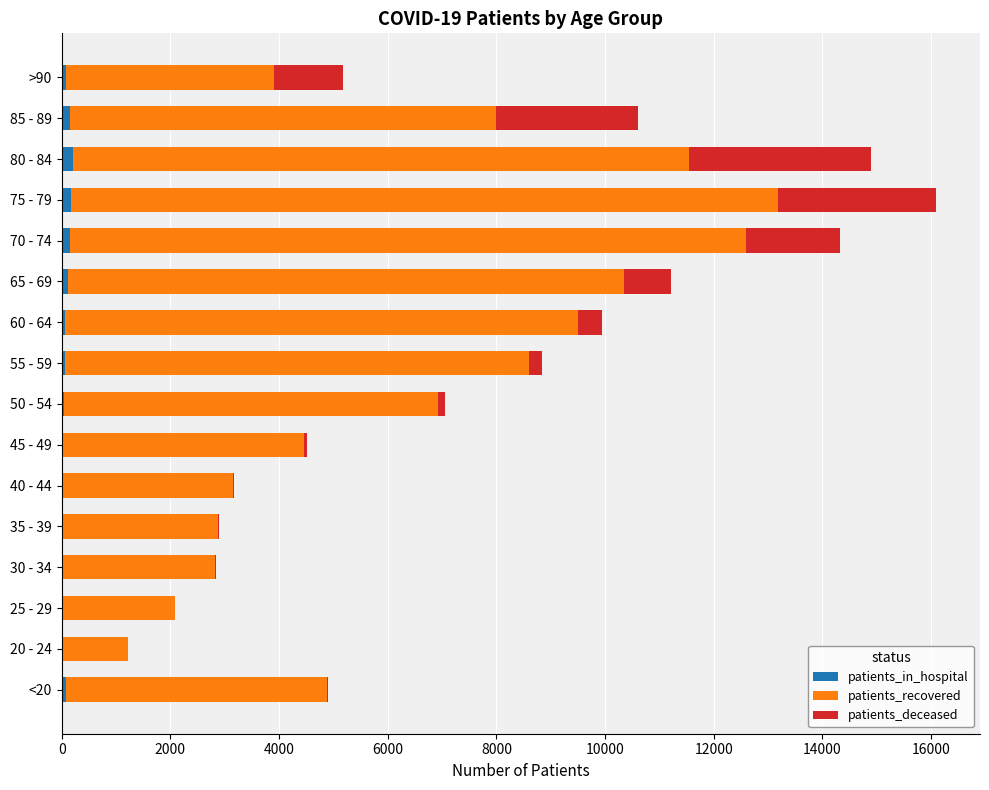

At which category is the sum across all series the highest?

75 - 79